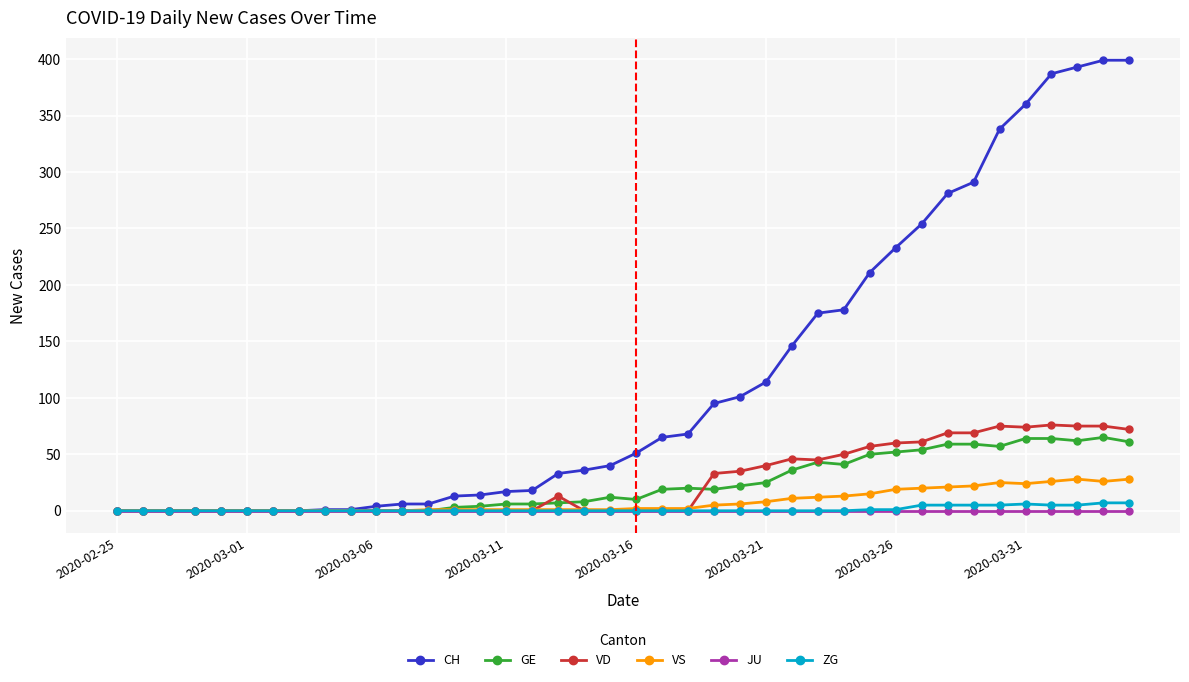

What are all the series names shown in the legend?

CH, GE, VD, VS, JU, ZG